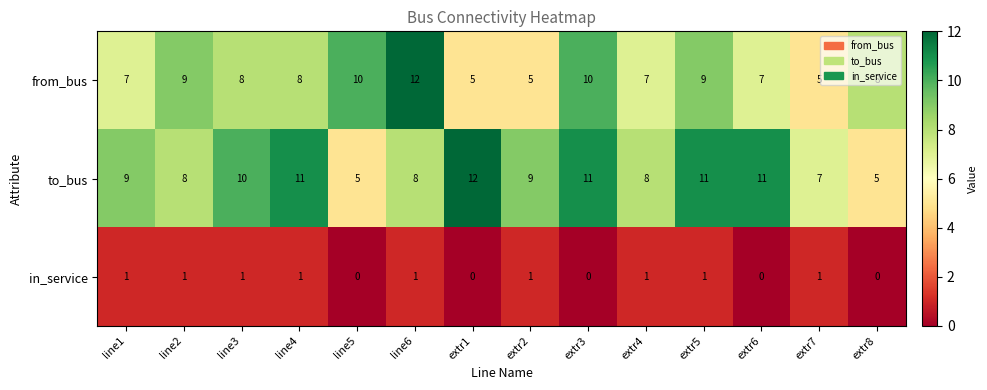

At extr7, list the series in order from largest to smallest.

to_bus, from_bus, in_service